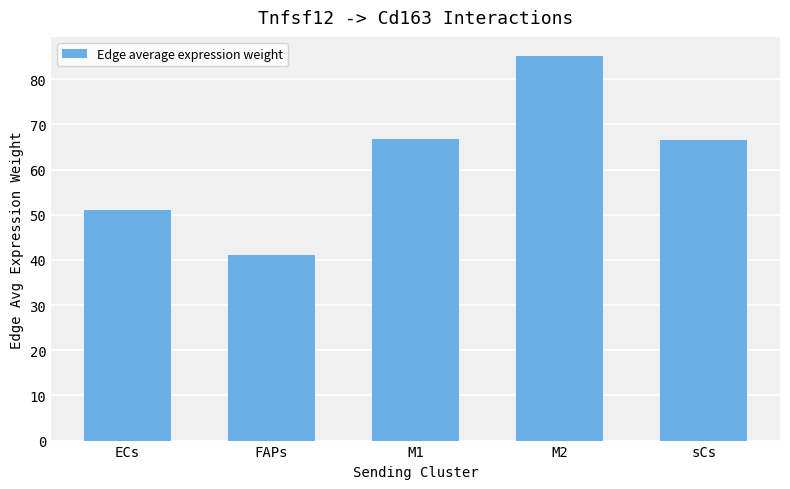

What is the smallest value displayed?

41.0